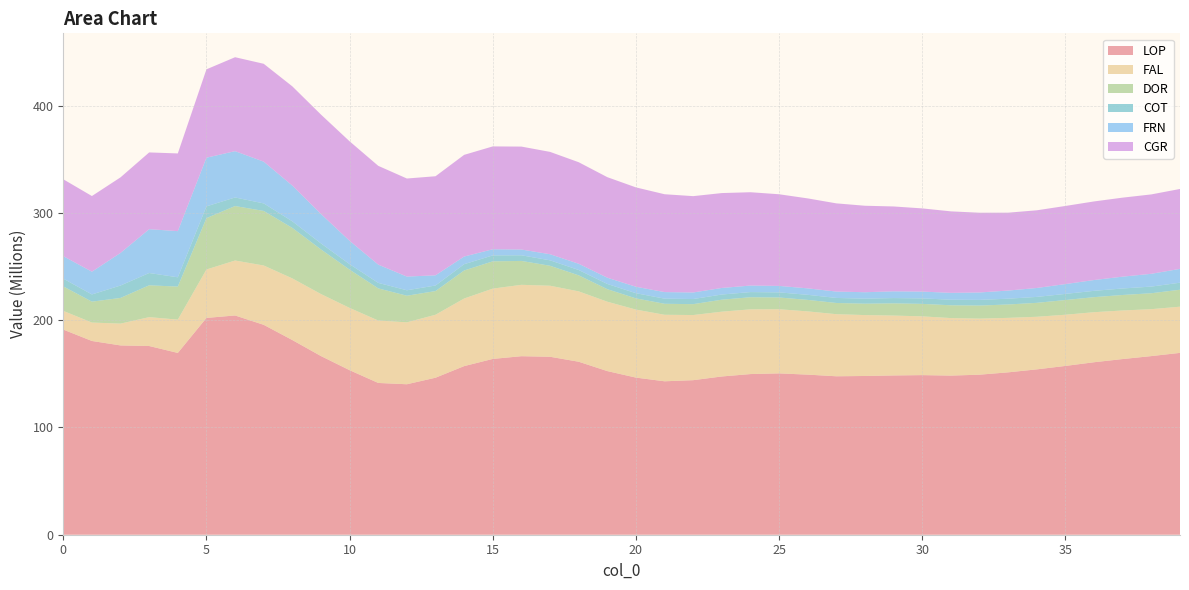

Reading left to right, what are all the values shown in this chart?

LOP: 0=191305906.2	1=180681157.6	2=176527191.8	3=175979647.9	4=169526098.2	5=202183202.6	6=204466256.2	7=195739558.6	8=181534212.8	9=166610814.4	10=153434264.1	11=141533679.8	12=140324529.3	13=146417795.3	14=157241808.6	15=163945986.1	16=166481989.4	17=165958553.1	18=161320285.9	19=152602015.1	20=146520890.1	21=143083547.5	22=144127534.4	23=147578768.3	24=149818486.3	25=150458410.2	26=149291457.1	27=147756877.0	28=148031096.9	29=148525717.7	30=148840942.4	31=148395014.8	32=149243851.7	33=151435253.8	34=154204929.2	35=157415406.7	36=160853973.6	37=163833798.8	38=166582971.8	39=169580736.7
FAL: 0=17431683.8	1=17180901.8	2=20348359.1	3=26927431.2	4=31068689.3	5=45162146.8	6=51248798.2	7=55319395.0	8=57499802.5	9=57823143.4	10=58084655.7	11=58211469.8	12=57744287.7	13=58719037.2	14=63041364.8	15=65581703.2	16=66565285.4	17=66246050.3	18=65626504.7	19=64702232.4	20=63420237.3	21=62023417.7	22=60741422.7	23=60433228.4	24=60365724.0	25=59810215.2	26=58972061.3	27=57895425.6	28=56798916.4	29=55845938.0	30=54798008.4	31=53628629.8	32=52278181.6	33=50804076.2	34=49042909.3	35=47741040.8	36=46673237.8	37=45289667.1	38=43771398.4	39=43072358.9
DOR: 0=22828036.8	1=19481525.3	2=23943222.1	3=29679044.1	4=30790563.1	5=47889937.6	6=50796285.8	7=50876611.2	8=47062998.1	9=41598108.7	10=35659935.9	11=29972840.7	12=24808105.1	13=22088864.1	14=26125914.2	15=25401002.4	16=22279349.0	17=18600925.0	18=14953606.3	19=11661448.6	20=10445461.2	21=10242109.5	22=10154060.3	23=11162433.2	24=11279832.1	25=10956985.1	26=10713801.6	27=10449654.0	28=10617366.7	29=11383158.4	30=11627273.9	31=11932515.1	32=12183087.4	33=12478014.5	34=12987105.5	35=13705095.6	36=14021484.1	37=14445698.6	38=14840562.7	39=15807465.0
COT: 0=7240864.7	1=6730375.9	2=11575032.9	3=11478271.5	4=8680730.1	5=10970860.5	6=7995092.9	7=7036489.9	8=6143925.9	9=5623532.1	10=5127305.2	11=5133749.7	12=5087027.0	13=5199805.9	14=5881312.3	15=5560698.2	16=5262639.8	17=5090249.3	18=4980692.7	19=4882414.0	20=4838913.6	21=4798635.4	22=4759968.4	23=4832469.1	24=4813135.5	25=4780913.0	26=4745468.2	27=4708412.3	28=4700356.7	29=4943129.9	30=5113402.5	31=5200064.6	32=5291560.0	33=5394333.3	34=5544818.9	35=5719471.5	36=5895735.2	37=6070966.5	38=6207530.7	39=6562778.4
FRN: 0=20955855.8	1=21214802.3	2=30416798.2	3=40874357.6	4=43043088.6	5=45388830.5	6=43184746.5	7=38936277.8	8=33339348.8	9=27441242.3	10=21754061.8	11=17030978.2	12=12769530.8	13=9495655.2	14=7138828.3	15=5725182.6	16=5372888.0	17=5682226.8	18=5815217.1	19=5836806.1	20=6006596.4	21=6121170.2	22=6130833.1	23=6114268.2	24=6083899.2	25=6021780.8	26=6014878.8	27=5944478.0	28=5995553.1	29=6274395.6	30=6350318.0	31=6411056.0	32=6912551.6	33=7583350.8	34=8322435.0	35=9165049.8	36=10080826.3	37=11033873.7	38=11924802.8	39=12898556.4
CGR: 0=71712012.6	1=70554567.3	2=70473609.4	3=71577775.3	4=72464668.5	5=82405413.7	6=87615539.8	7=91260314.8	8=92534842.3	9=92698316.2	10=92807471.9	11=92124076.1	12=91450556.4	13=92381891.8	14=94821790.9	15=95911142.8	16=95995608.5	17=95440601.1	18=94685604.1	19=93752838.5	20=92666994.4	21=91250303.3	22=89836081.1	23=88495929.2	24=87029858.0	25=85469964.4	26=83900194.7	27=82251416.9	28=80642143.1	29=79148912.7	30=77581612.1	31=75977276.4	32=74370471.6	33=72633417.5	34=72443441.1	35=72850995.4	36=73293115.9	37=73683387.1	38=74046499.3	39=74515778.9